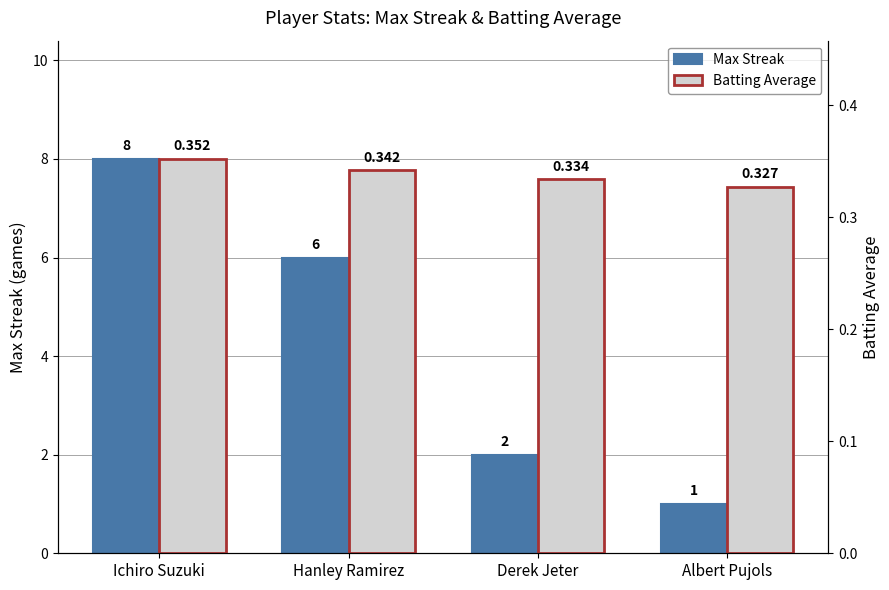

Is the value of Batting Average at Ichiro Suzuki greater than the value of Max Streak at Hanley Ramirez?

No